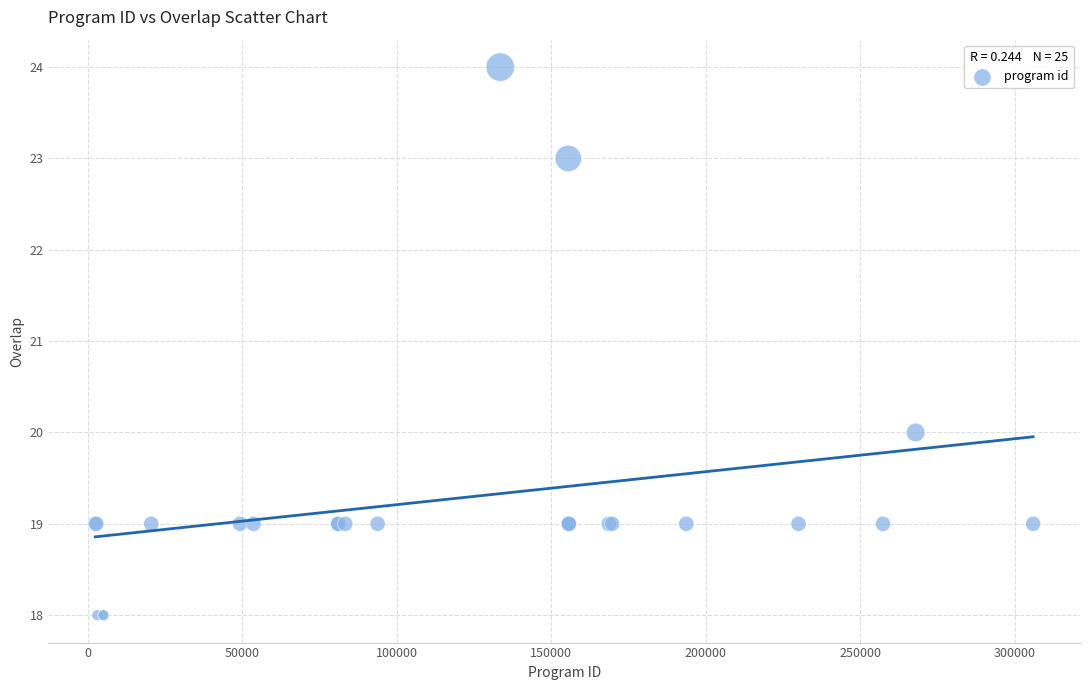

What Y value in the scatter plot is closest to 21?

20